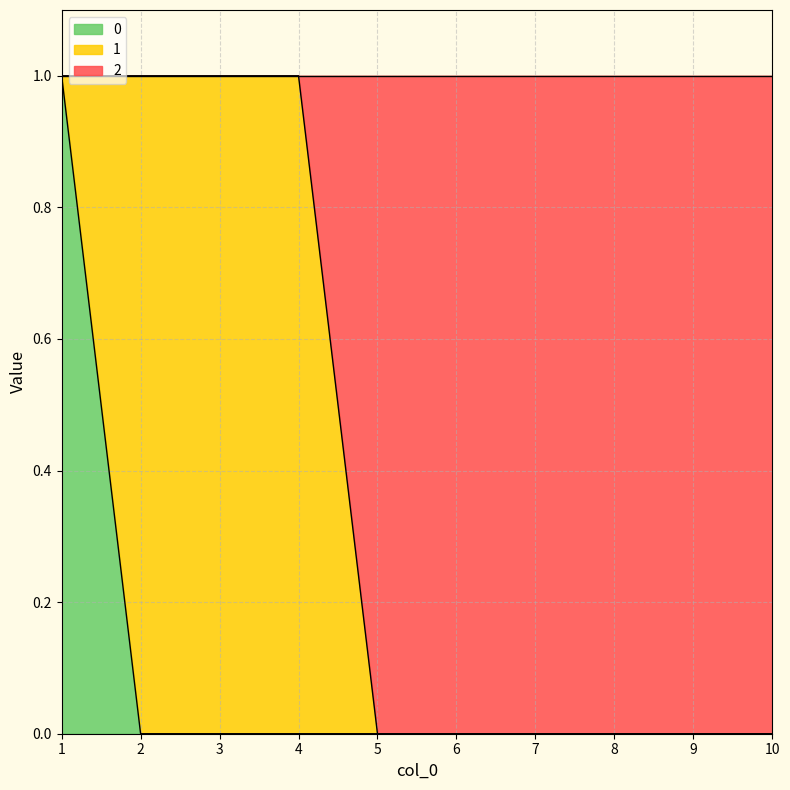

Is it true that 0 equals 0 at 7?

True